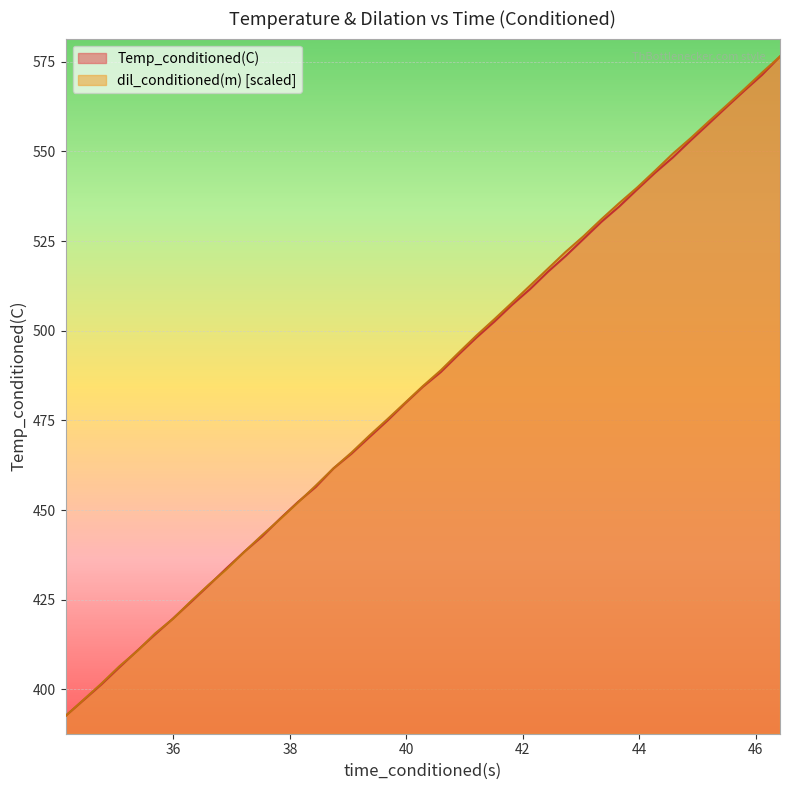

What is the minimum value for Temp_conditioned(C)?

392.6